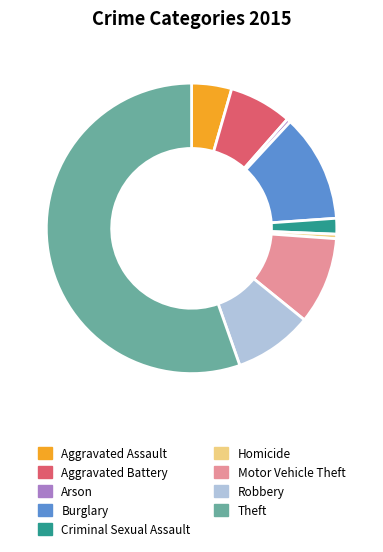

Does Theft account for over 50% of the chart?

Yes